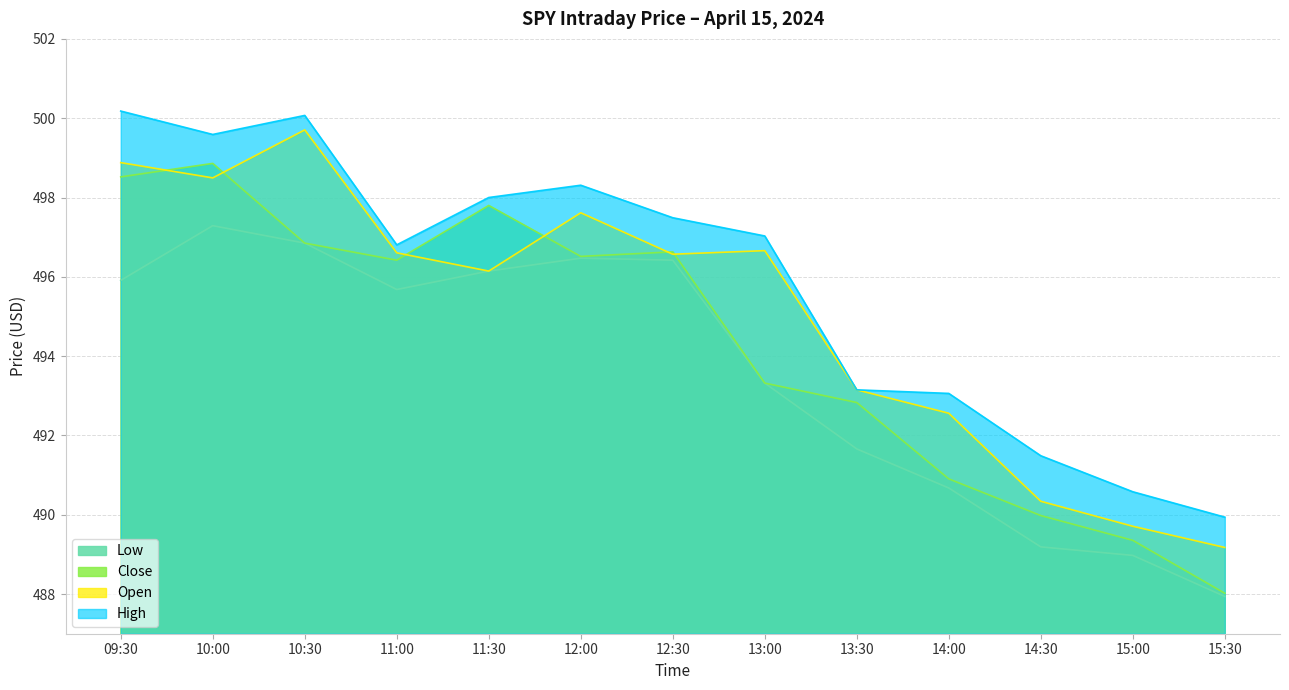

What is the highest value of the High series?

500.2